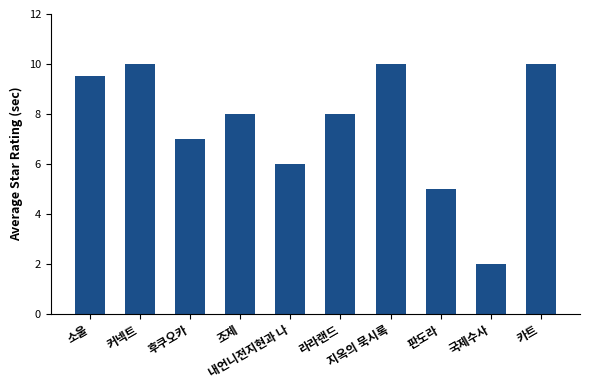

What is the change in value from 조제 to 내언니전지현과 나?

-2.0